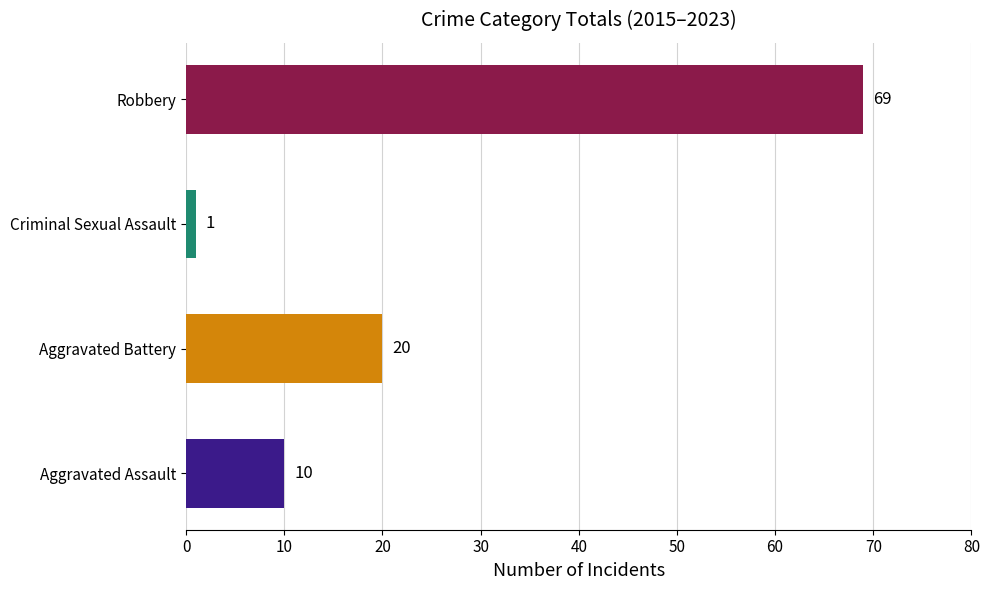

True or false: the data shows 5 at 2021.

False